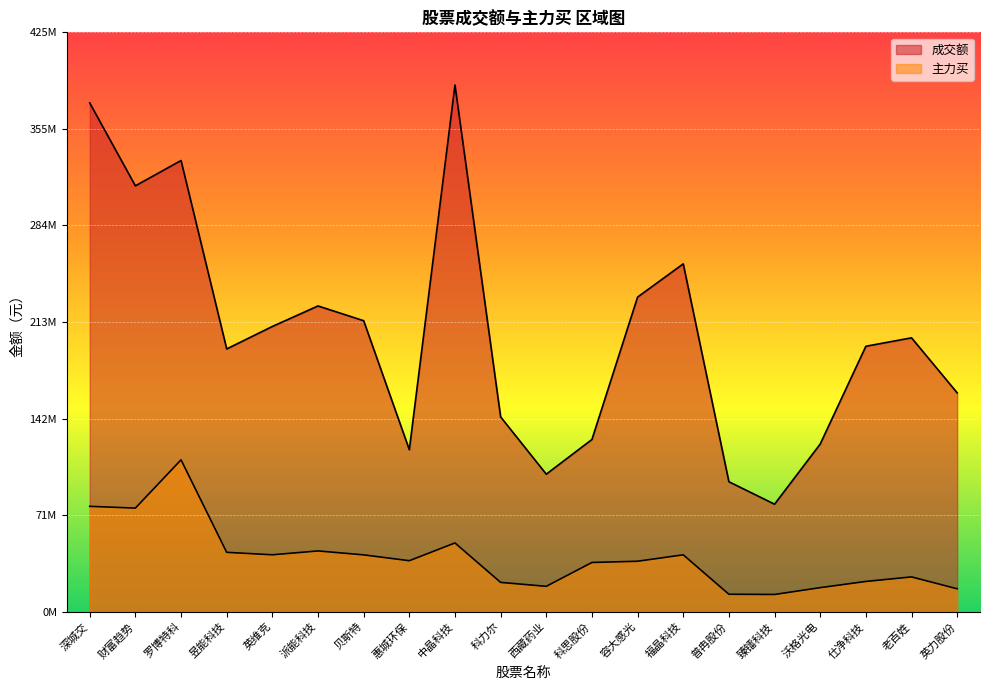

Is the value of 成交额 at 英维克 greater than the value of 主力买 at 容大感光?

Yes